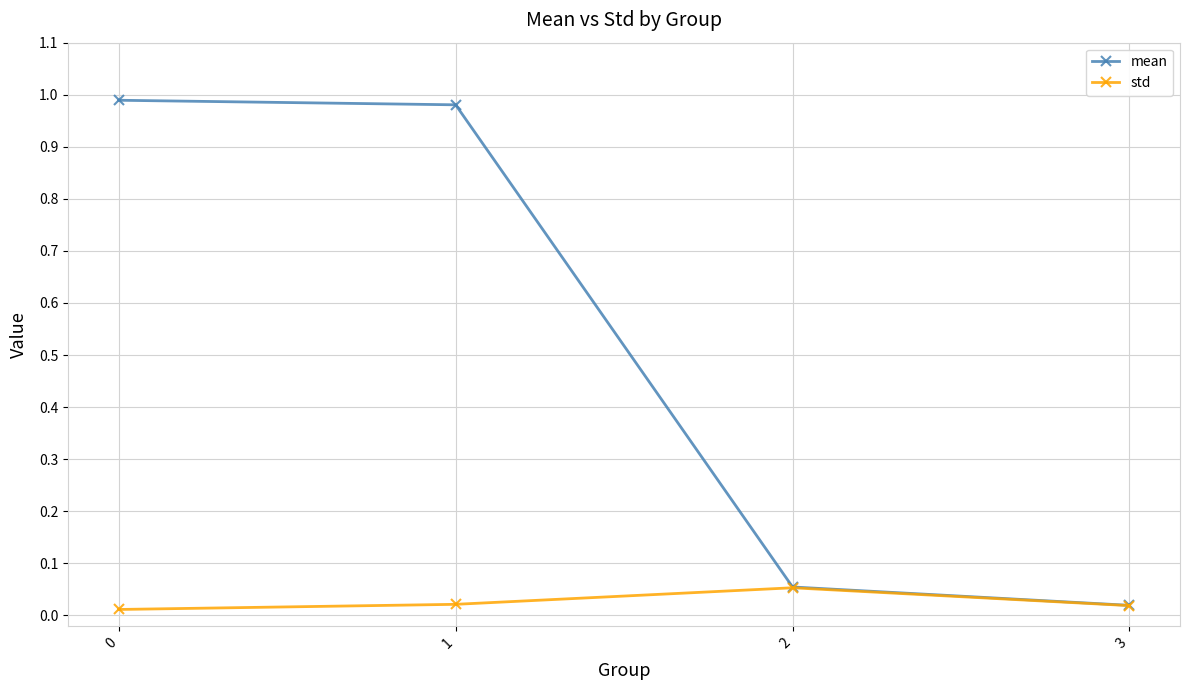

Rank the series by their maximum value, from highest to lowest.

mean, std